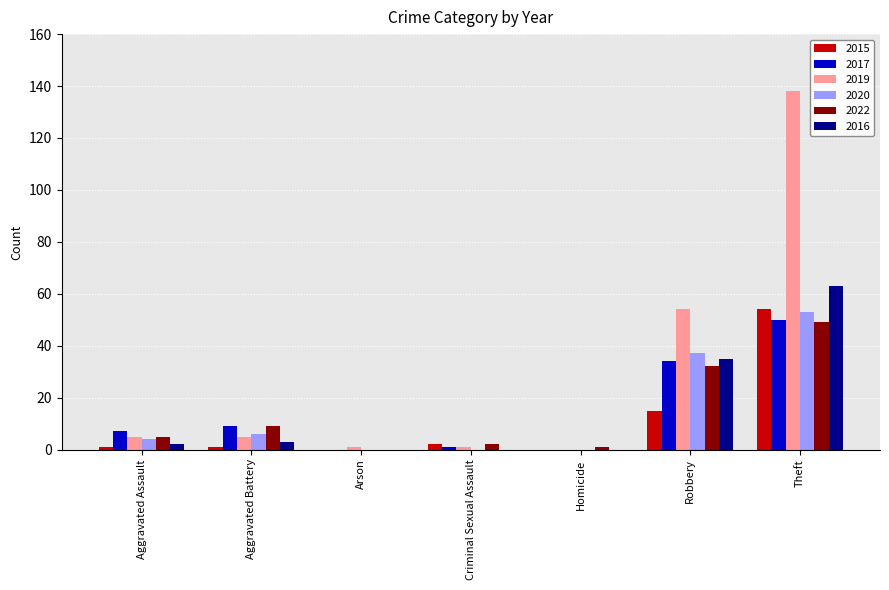

How many groups of bars are there?

7